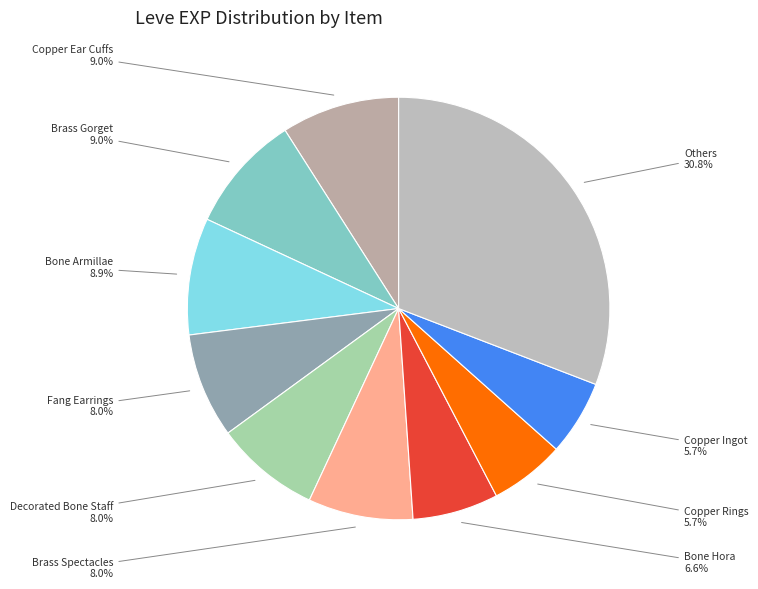

Is there any slice that represents more than half of the pie?

No